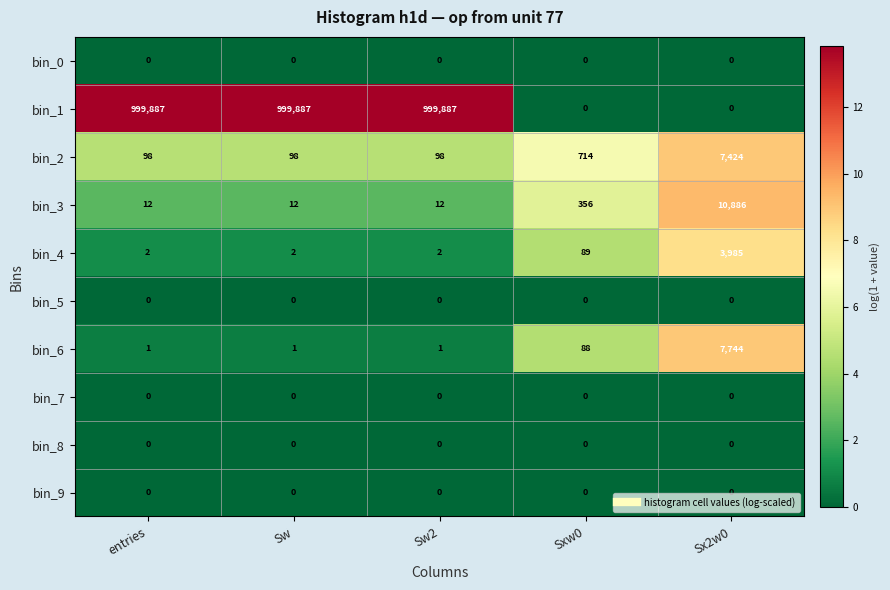

At how many categories does at least one series exceed 1?

5